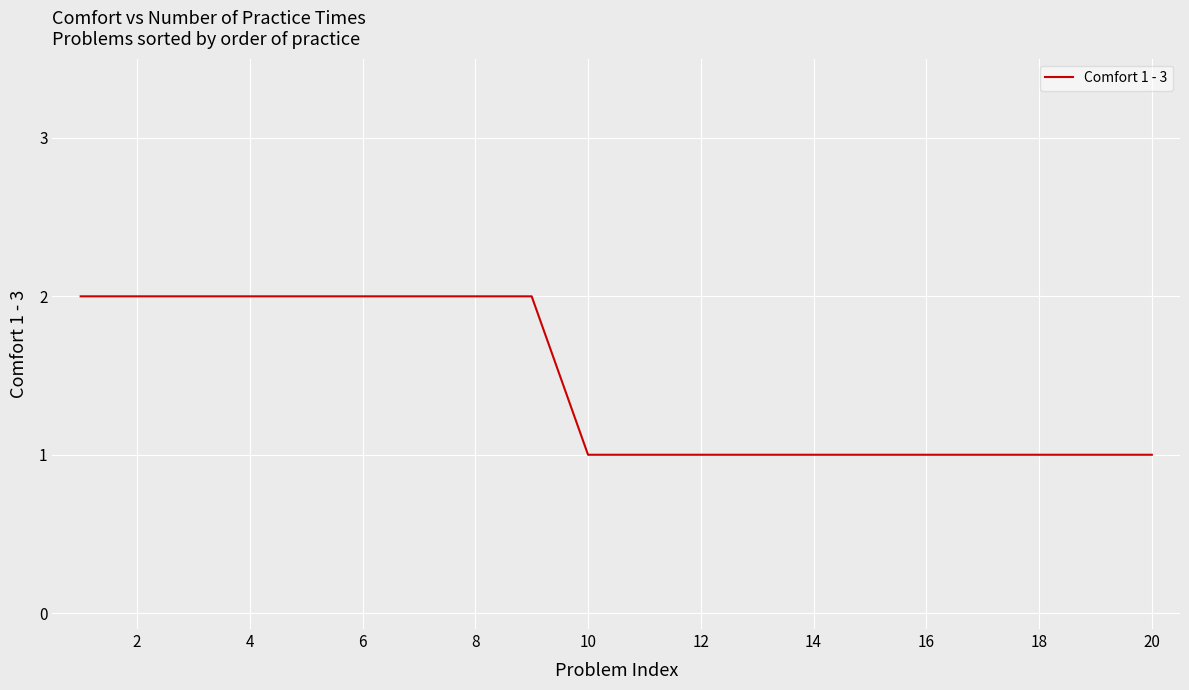

How many lines are shown in the chart?

1